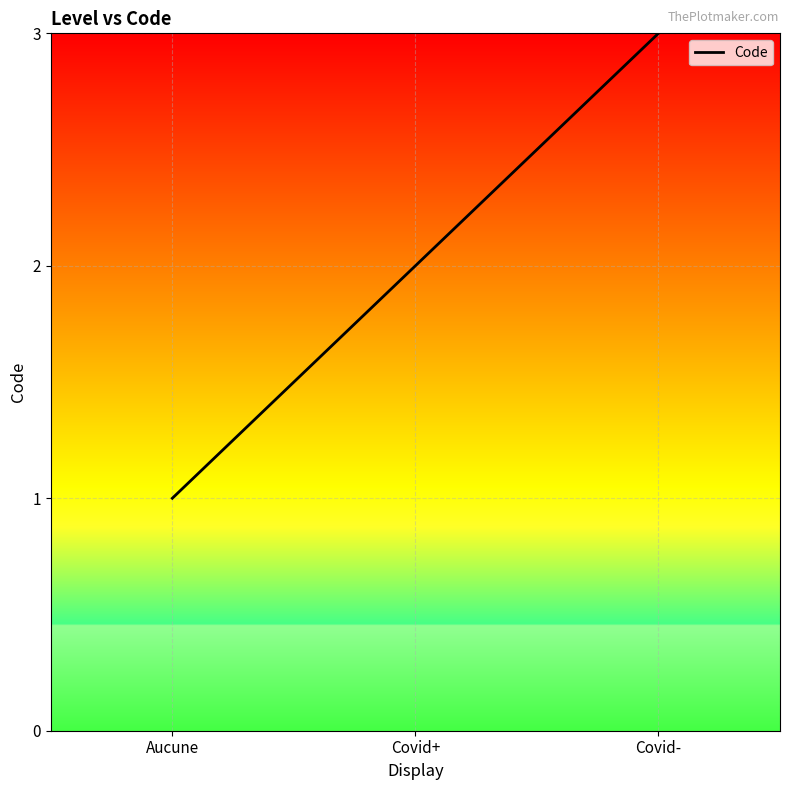

Count the number of categories in the chart.

3